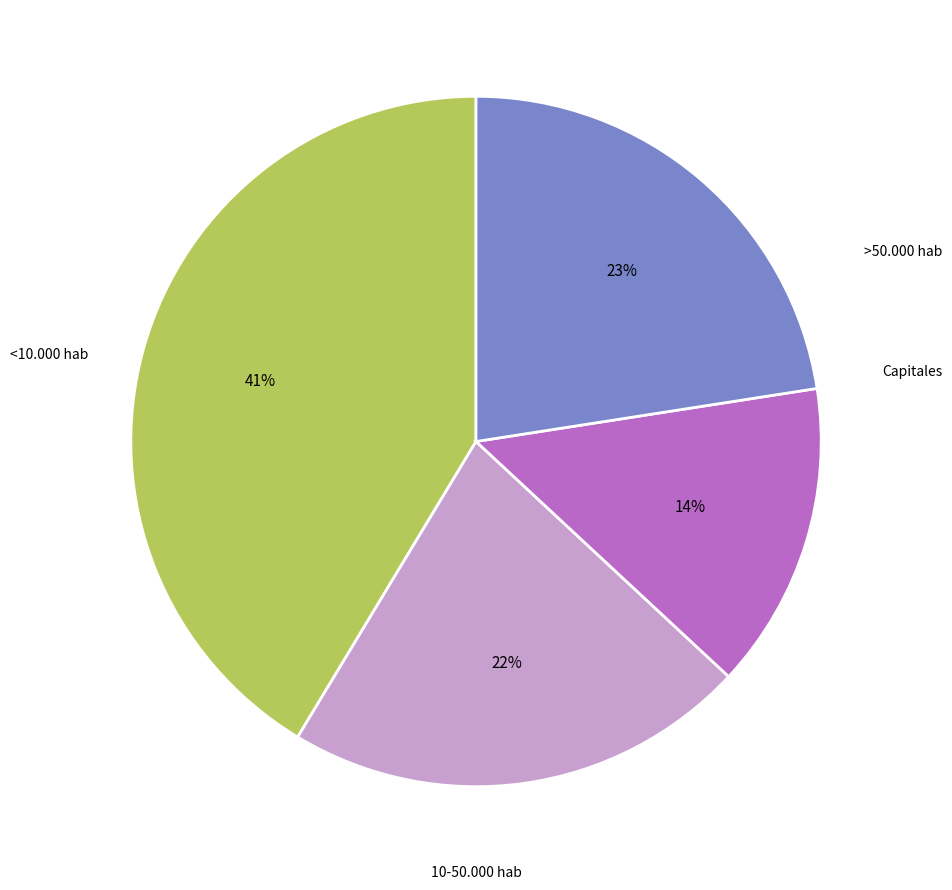

What percentage is the <10.000 hab slice, to the nearest percent?

41%